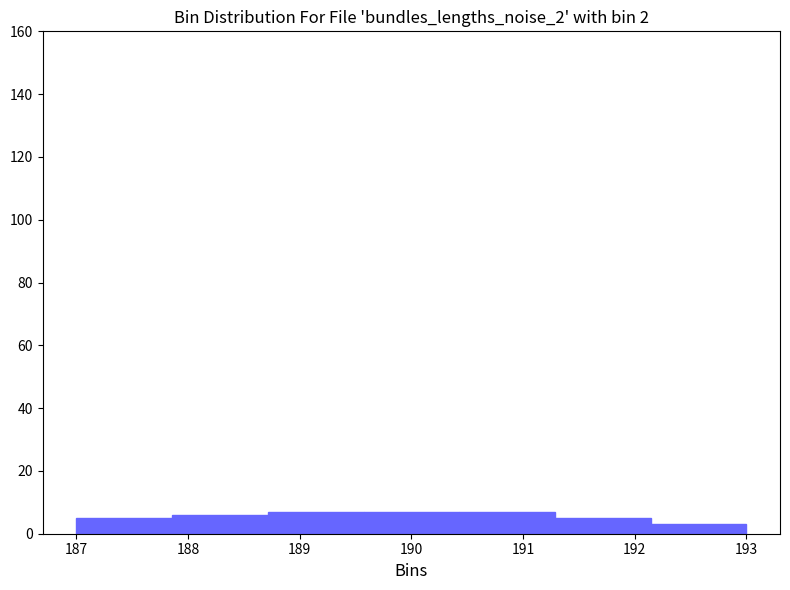

What is the height of the bar covering 187.9 to 188.7 on the x-axis? Neither the bar edges nor the heights are printed on the chart, so give them approximately, as read against the axes.

6